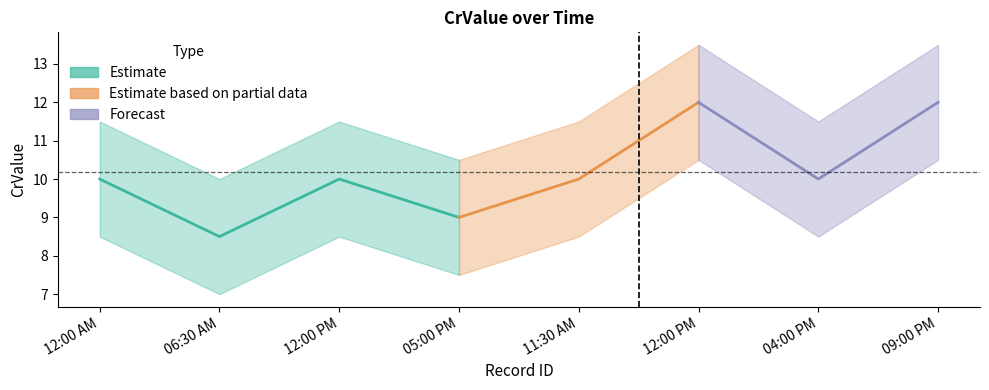

How many data points in CrValue_upper are above 11?

6